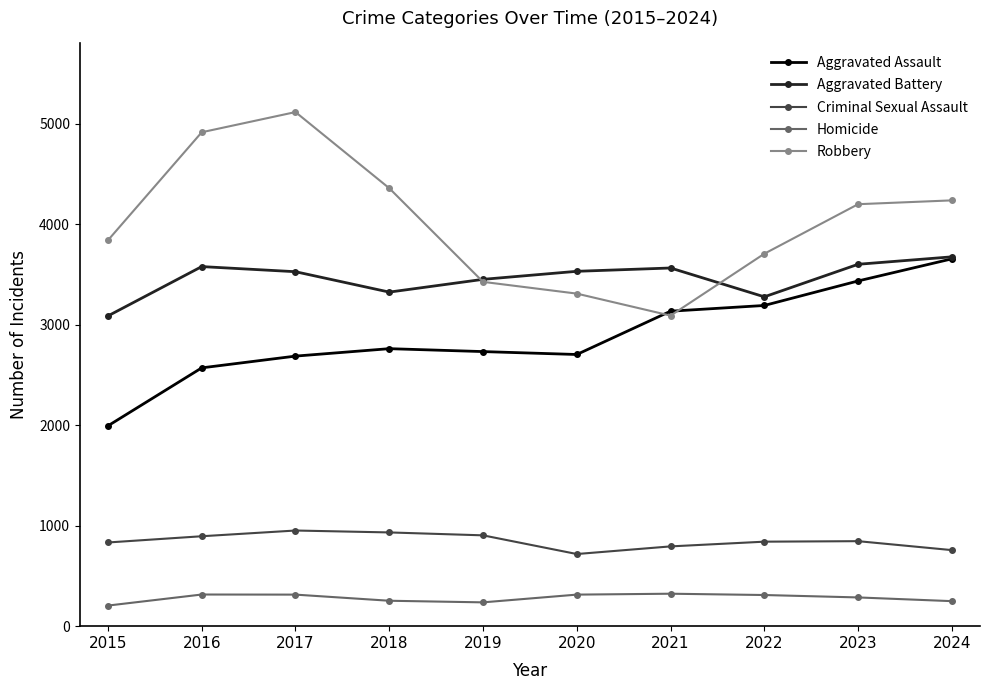

At which category does Robbery reach its first local peak?

2017